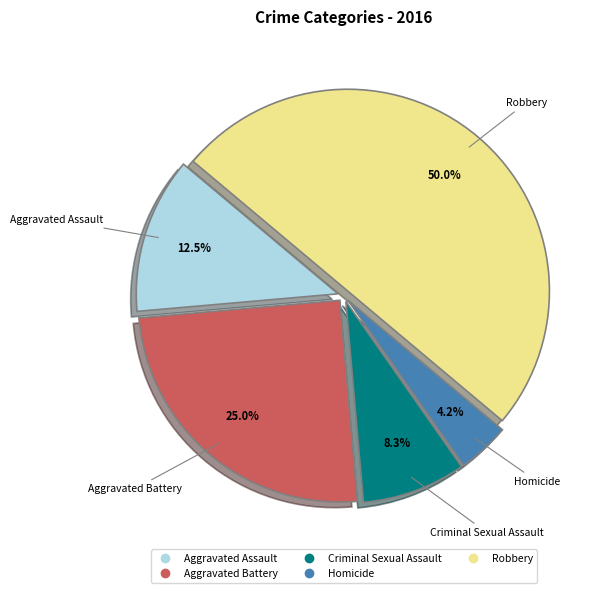

Count the number of slices in the pie.

5